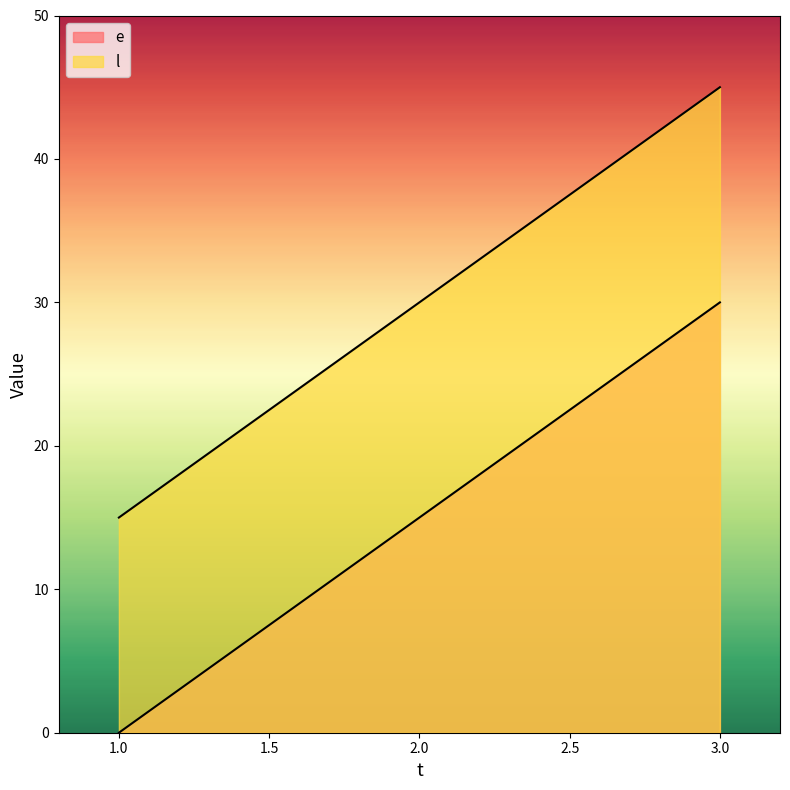

How many positive values does the e series have?

2